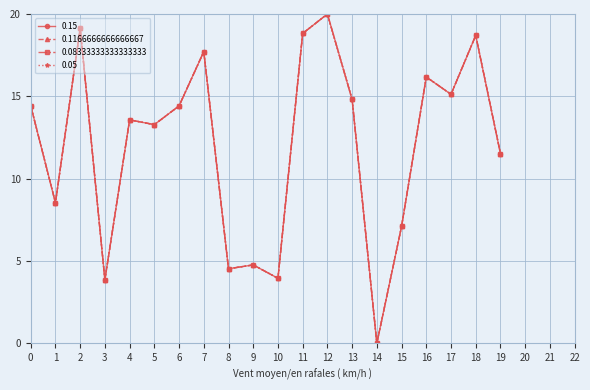

True or false: 0.05 and 0.1166666666666667 cross at least once.

False